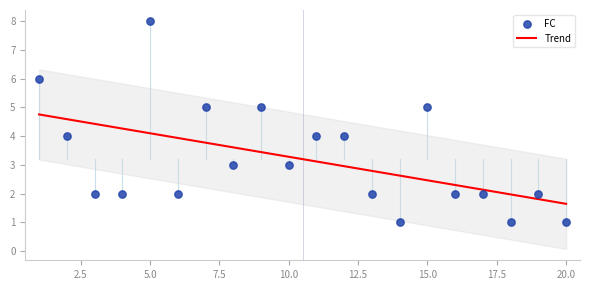

Which has a higher value, 5 or 13?

5